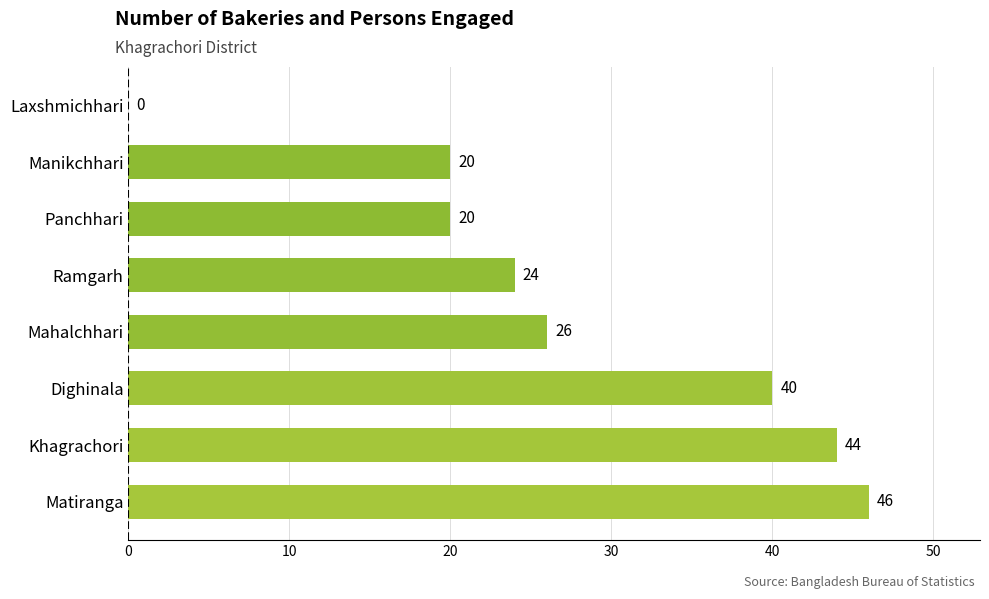

Where is the data nearest to the value 23?

Ramgarh